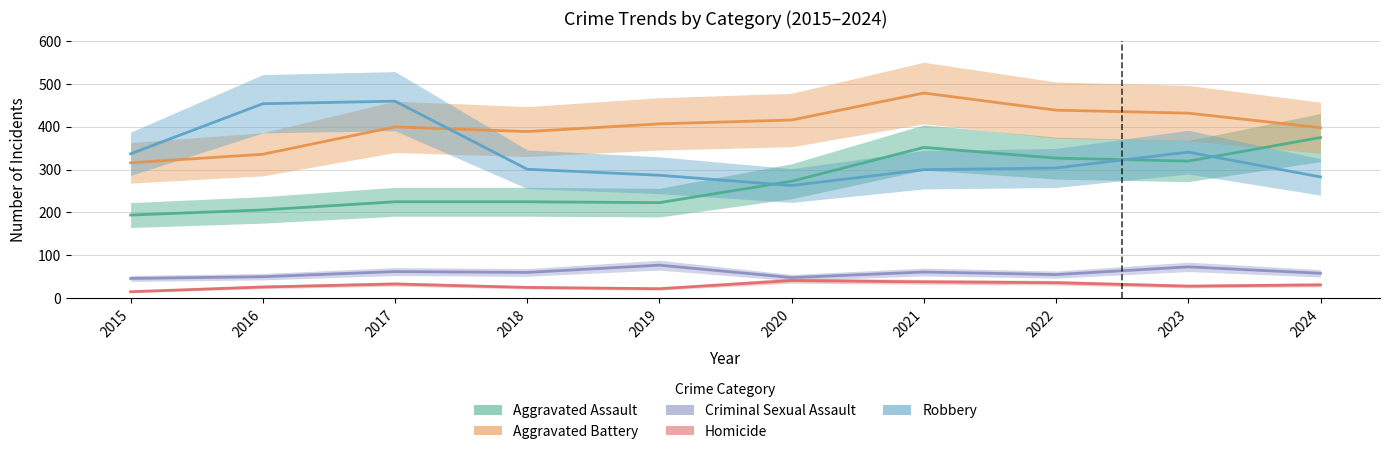

What is the value of the Aggravated Battery point at the 10th from the left?

398